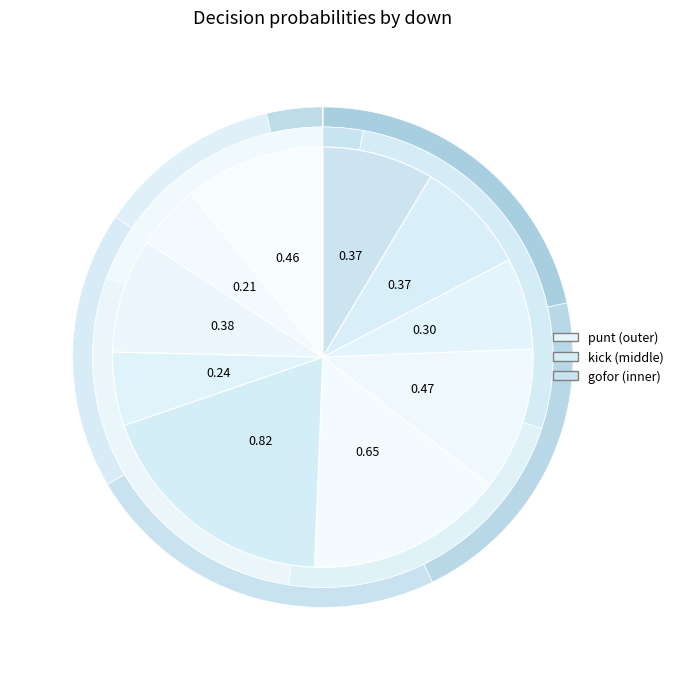

Is there a majority slice in this chart?

No